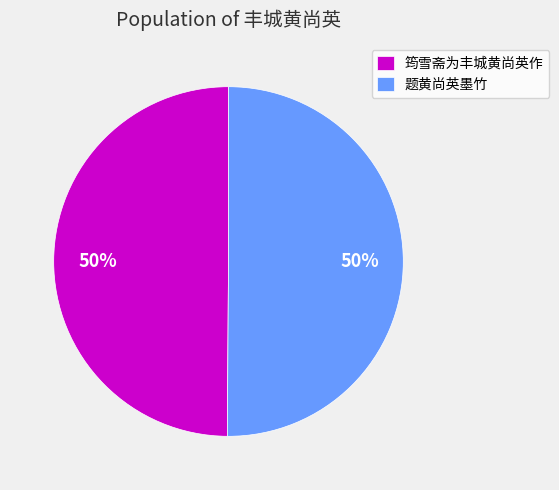

What is the ratio of the value at 题黄尚英墨竹 to the value at 筠雪斋为丰城黄尚英作?

1.0